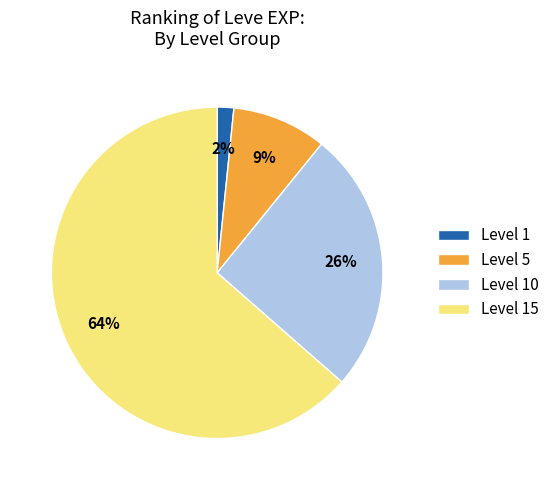

Between Level 5 and Level 1, which is larger?

Level 5